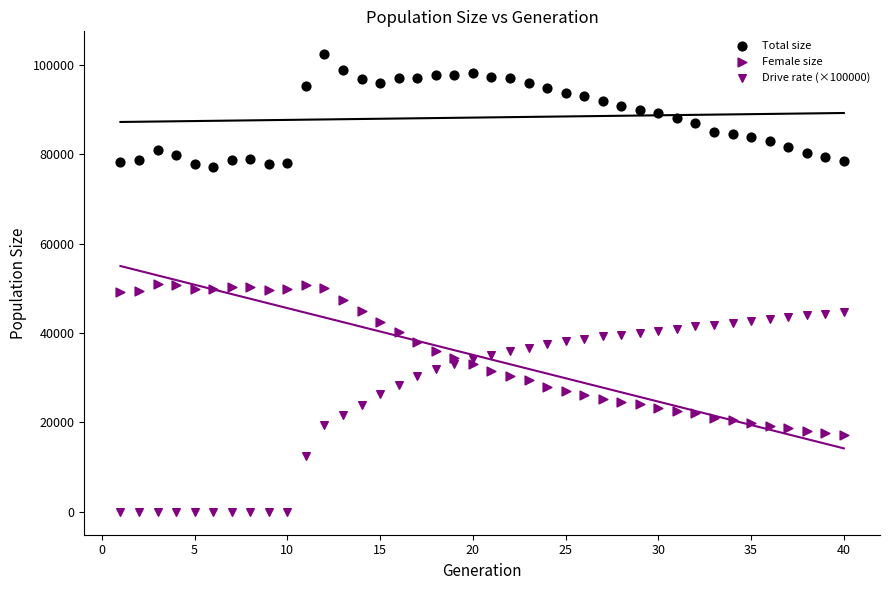

How many points are shown in the scatter plot?

120